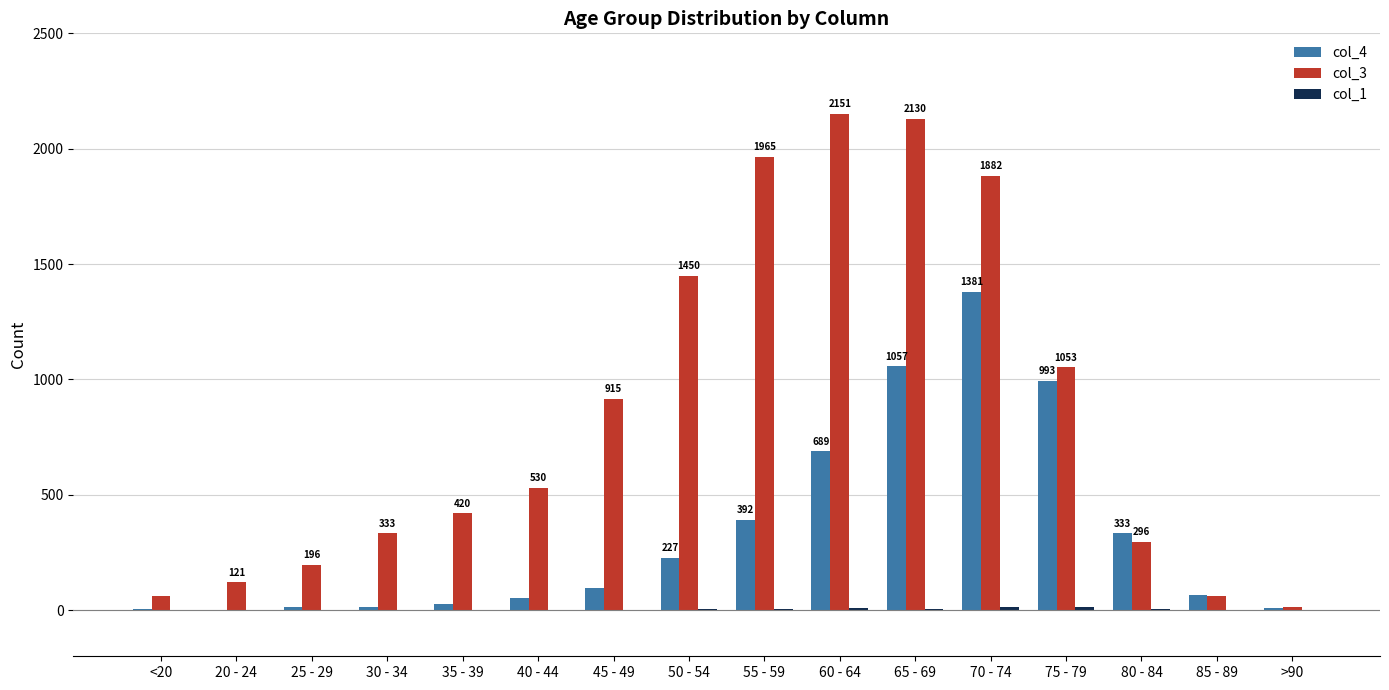

The col_3 series shows 442 at 30 - 34. True or false?

False